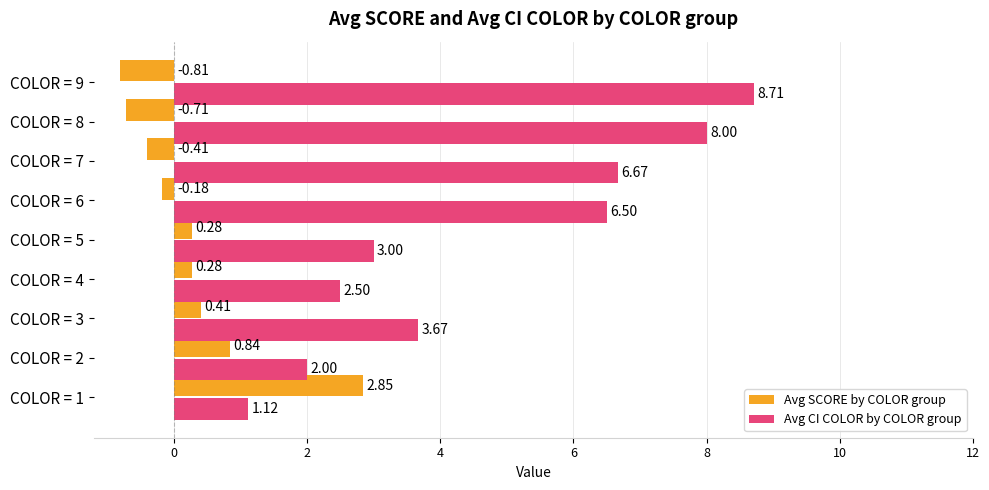

At which label does Avg CI COLOR by COLOR group reach its minimum?

COLOR = 1